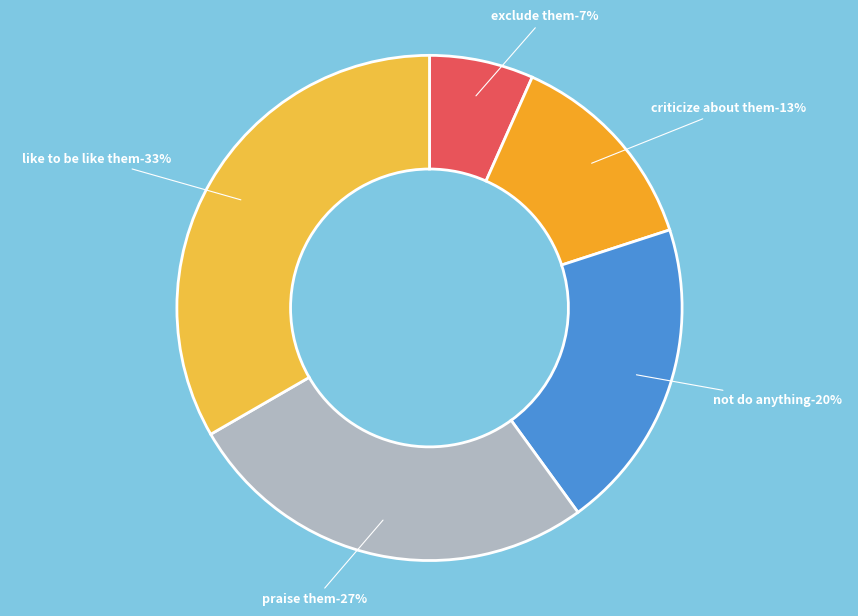

To the nearest percent, what portion does PEOPLE WOULD CRITICIZE ABOUT THEM represent?

13%